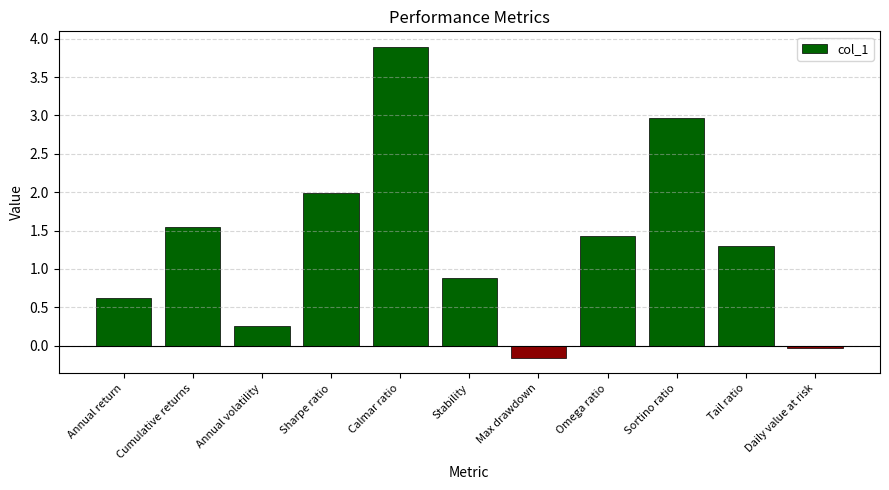

What is the greatest value displayed?

3.9